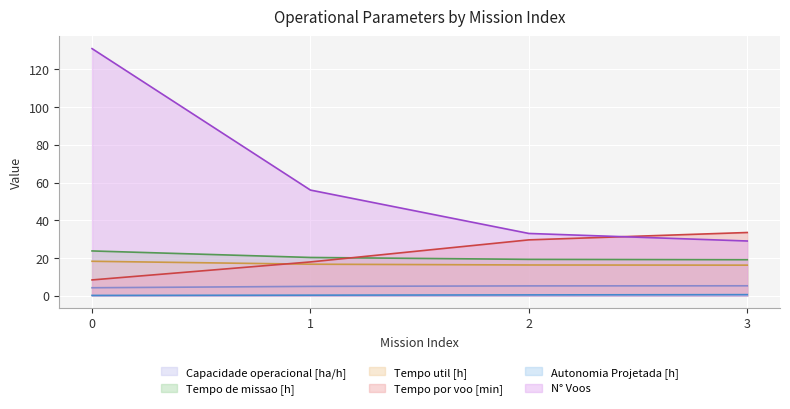

True or false: Autonomia Projetada [h] and Capacidade operacional [ha/h] intersect in this chart.

False